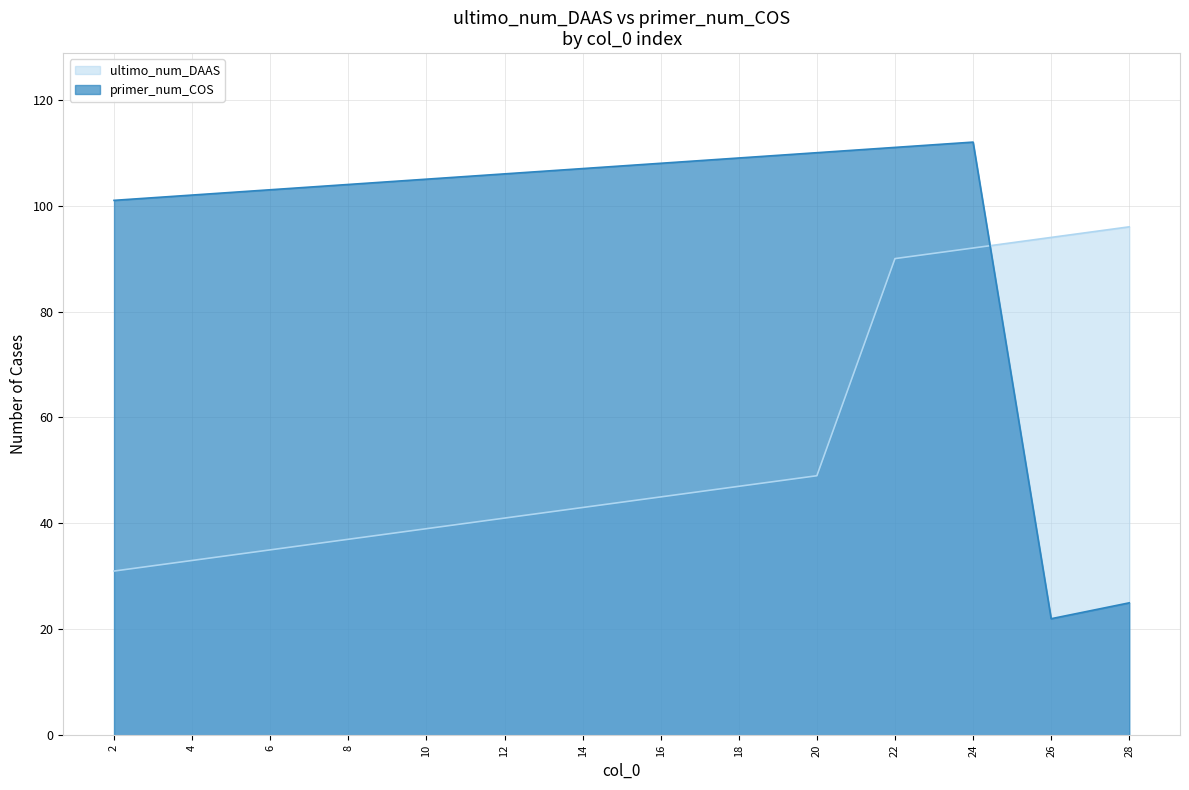

At which label is ultimo_num_DAAS closest to 63?

20